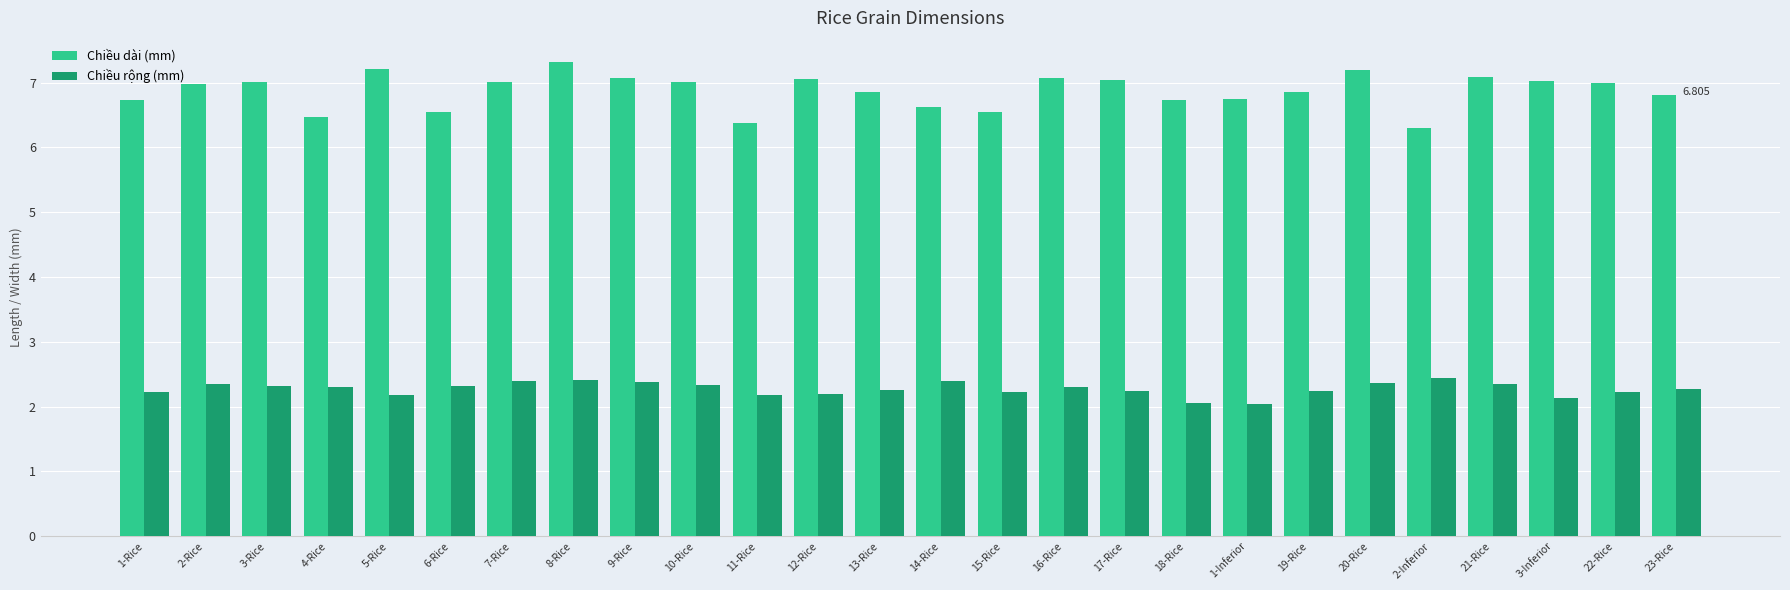

The value of Chiều dài (mm) at 7-Rice is 7.0. True or false?

True